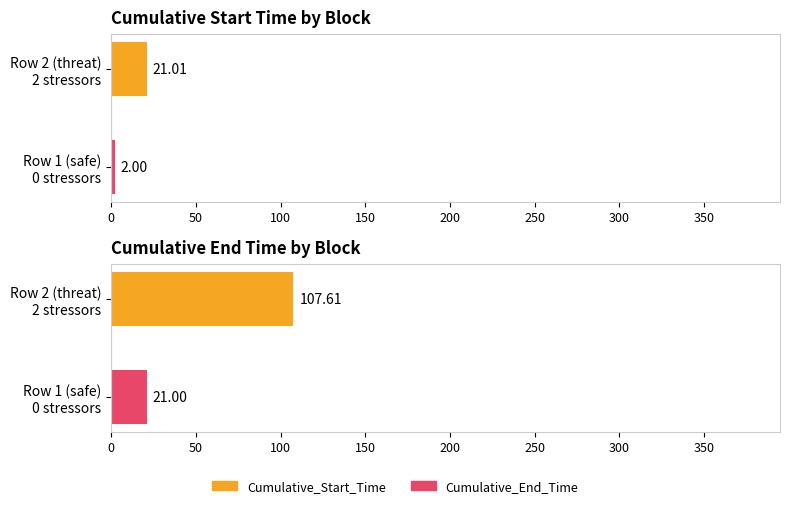

What are all the series names shown in the legend?

Cumulative_Start_Time, Cumulative_End_Time